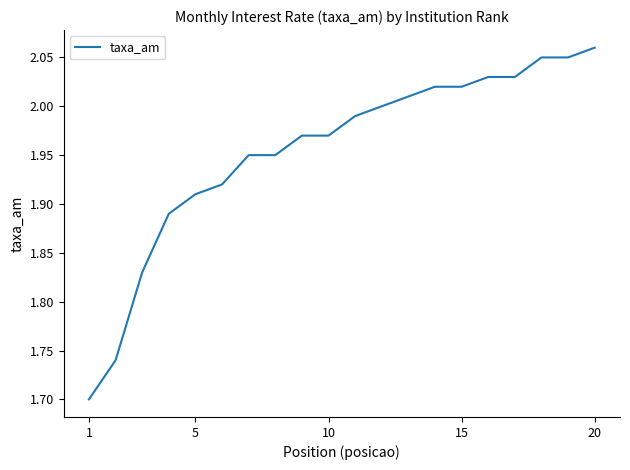

Which label corresponds to the largest value in the chart?

20